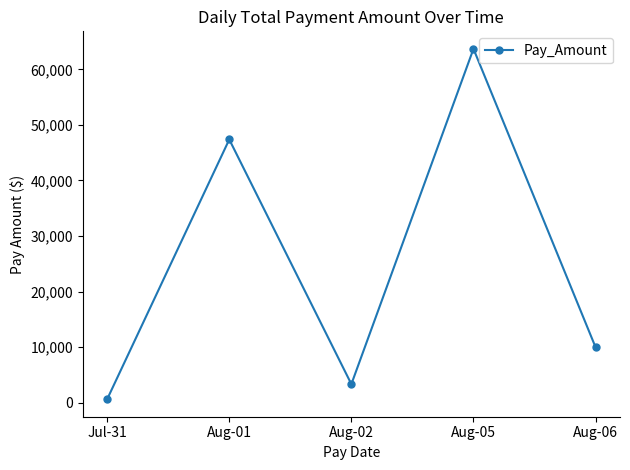

What is the label of the 3rd point from the left?

Aug-02